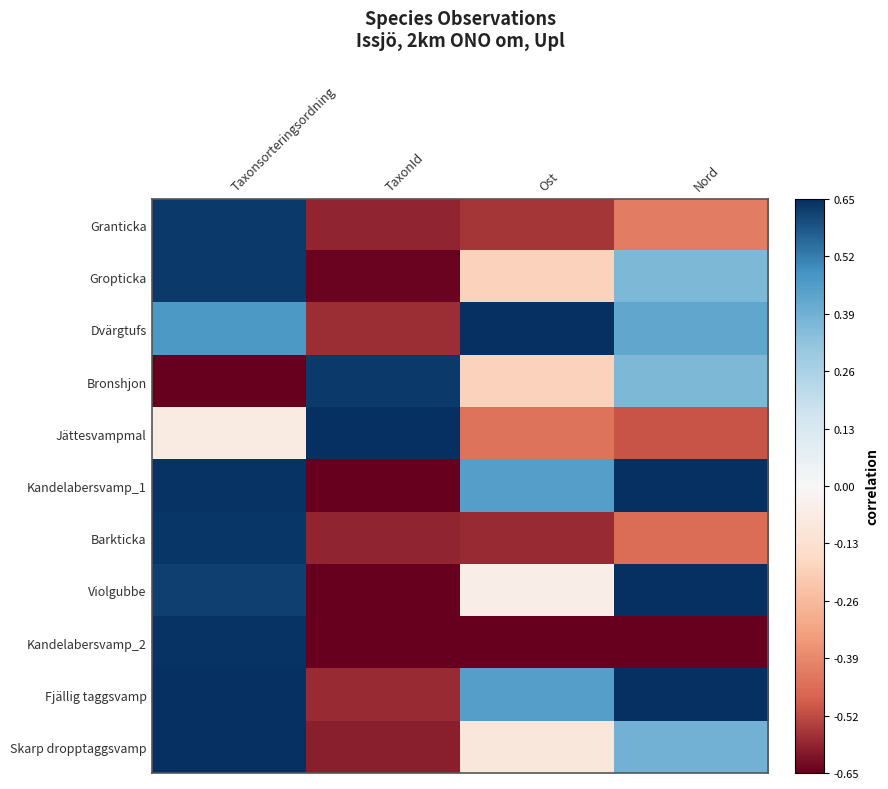

Which series has the largest total across all categories?

Fjällig taggsvamp